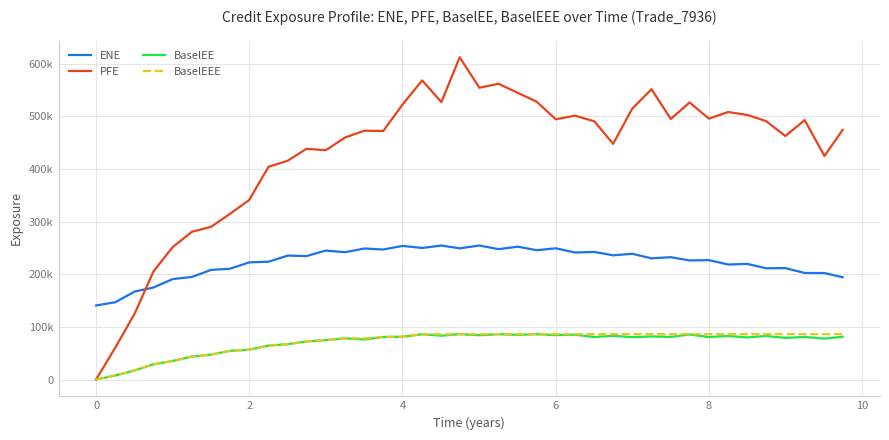

What are all the series names shown in the legend?

ENE, PFE, BaselEE, BaselEEE